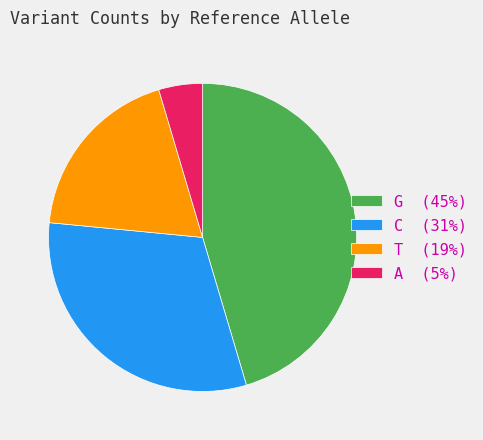

How many segments does this pie chart have?

4